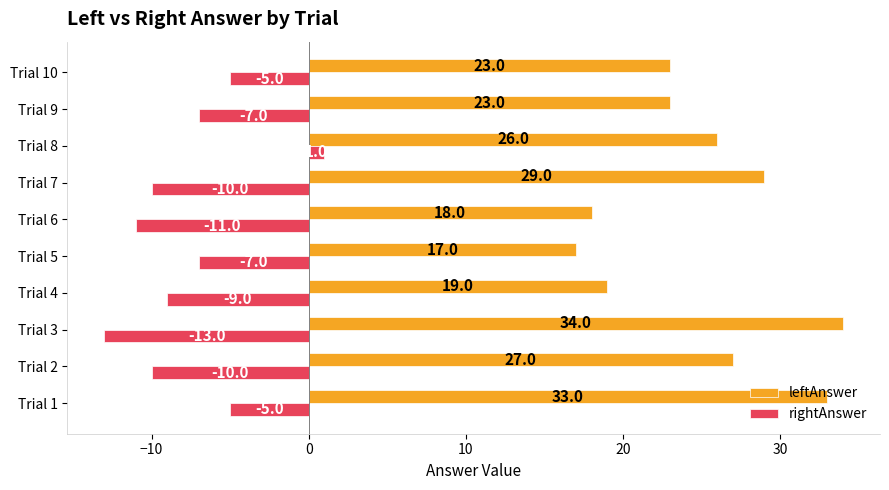

What is the difference between the second highest and minimum values in the rightAnswer series?

8